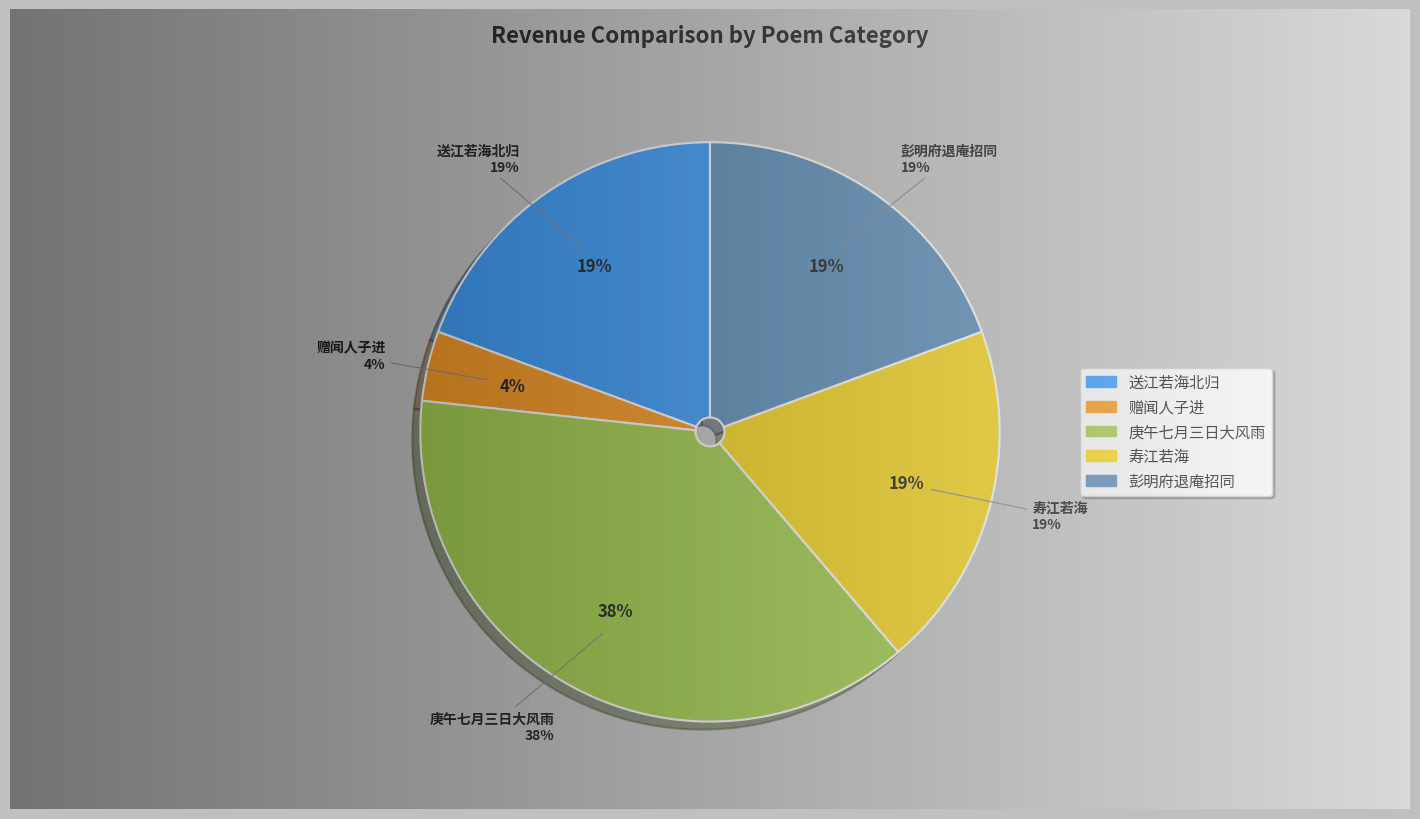

What is the change in value from 庚午七月三日大风雨视丁卯岁为尤甚独松江若此他郡无有也 to 寿江若海?

-608464